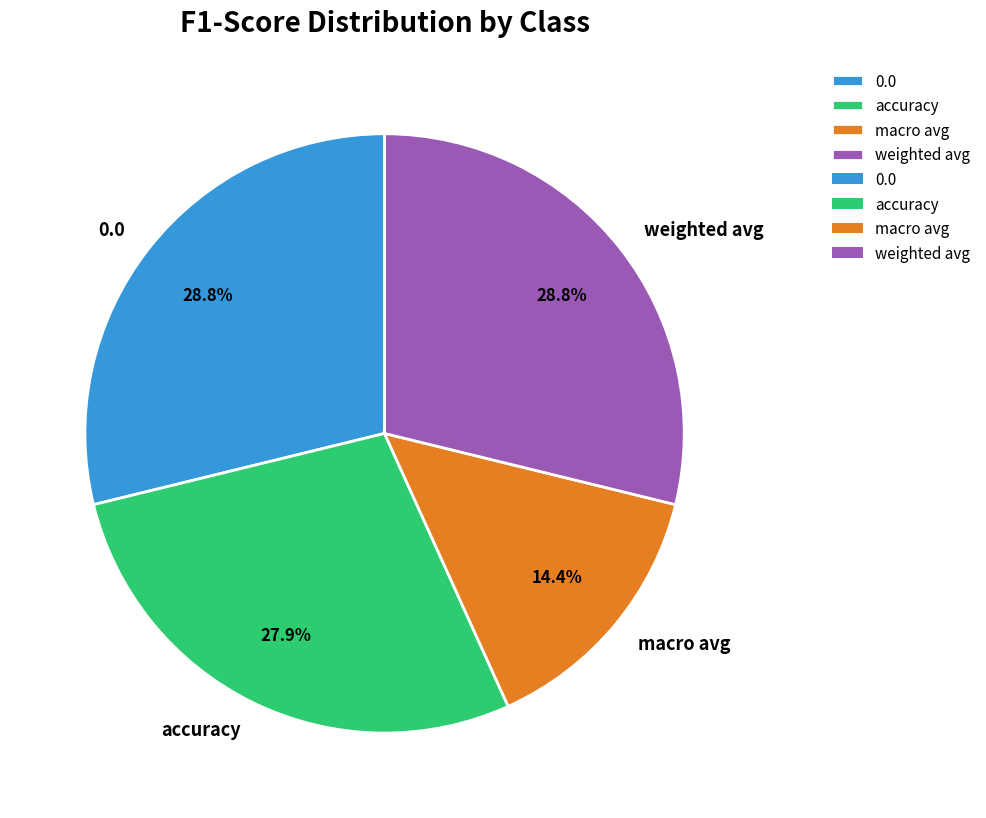

To the nearest percent, what is the difference between the largest and smallest slice percentages?

14%